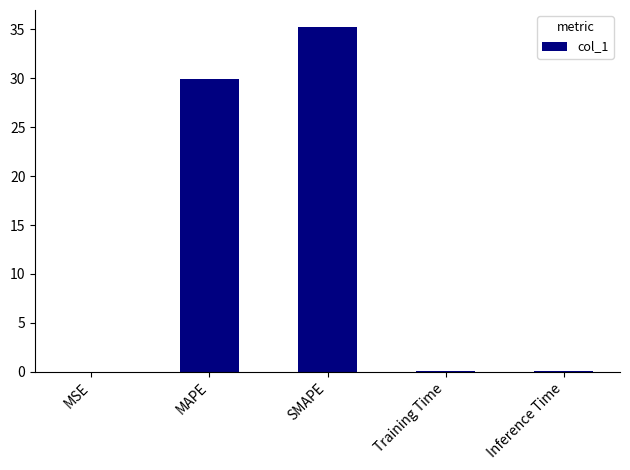

At which label is the value closest to 17?

MAPE